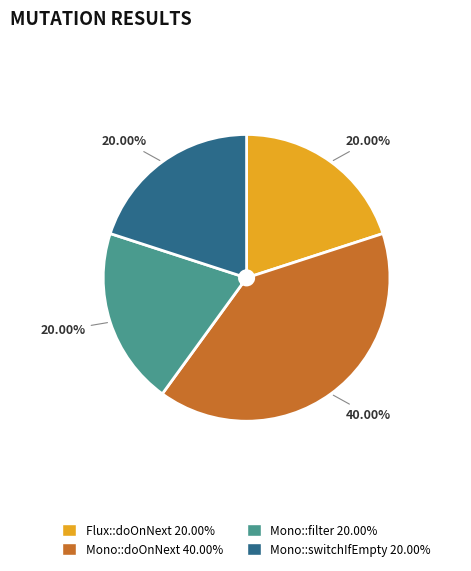

Does any single category account for the majority?

No